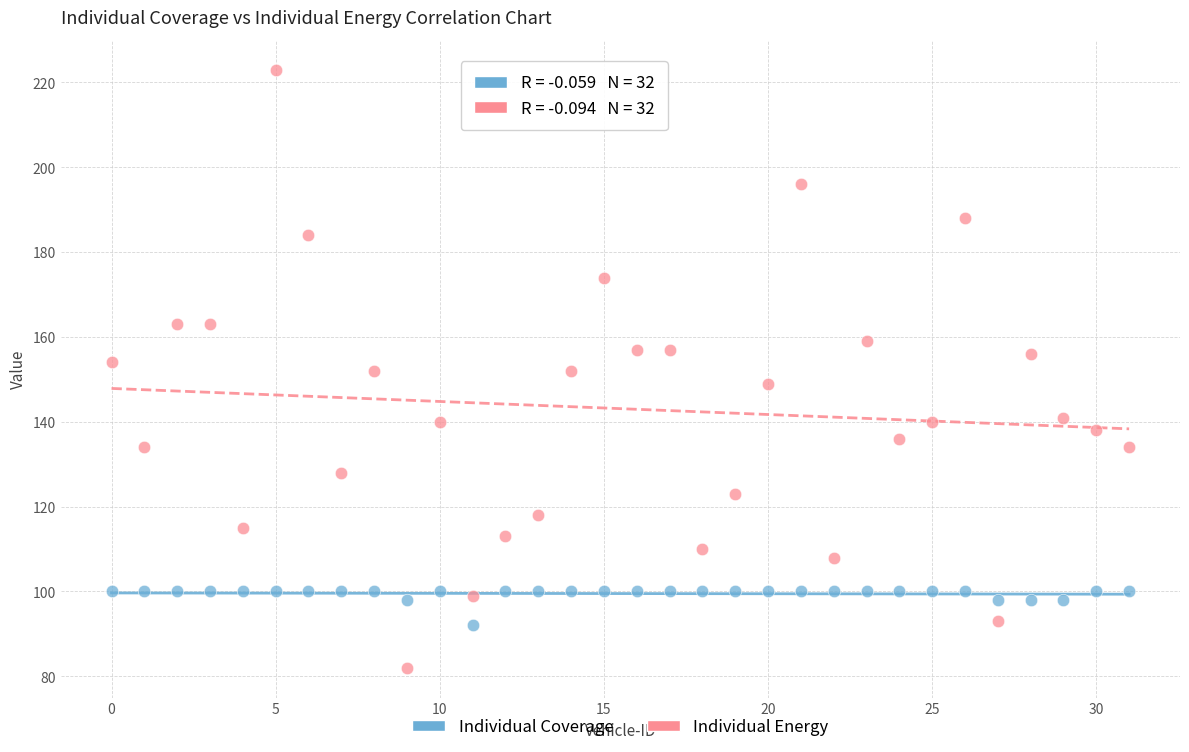

Which series has the largest Y range (max minus min)?

Individual Energy